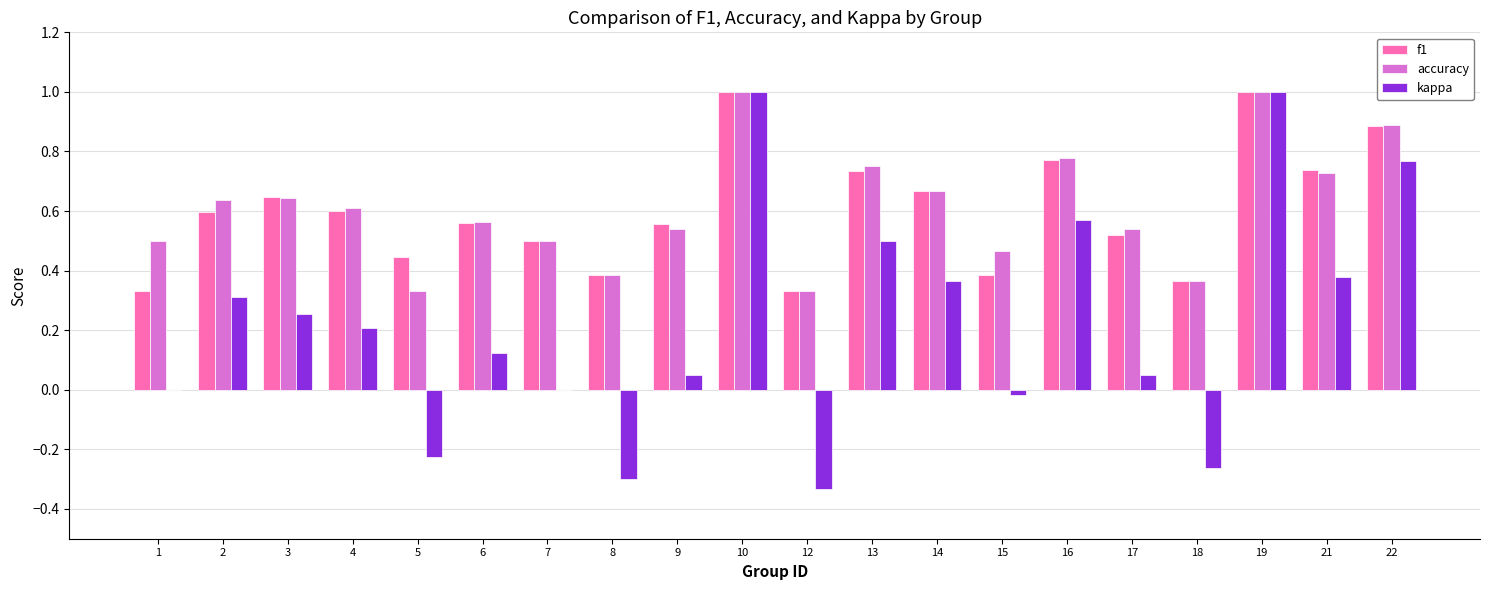

Is the value of accuracy at 1 greater than the value of f1 at 18?

Yes